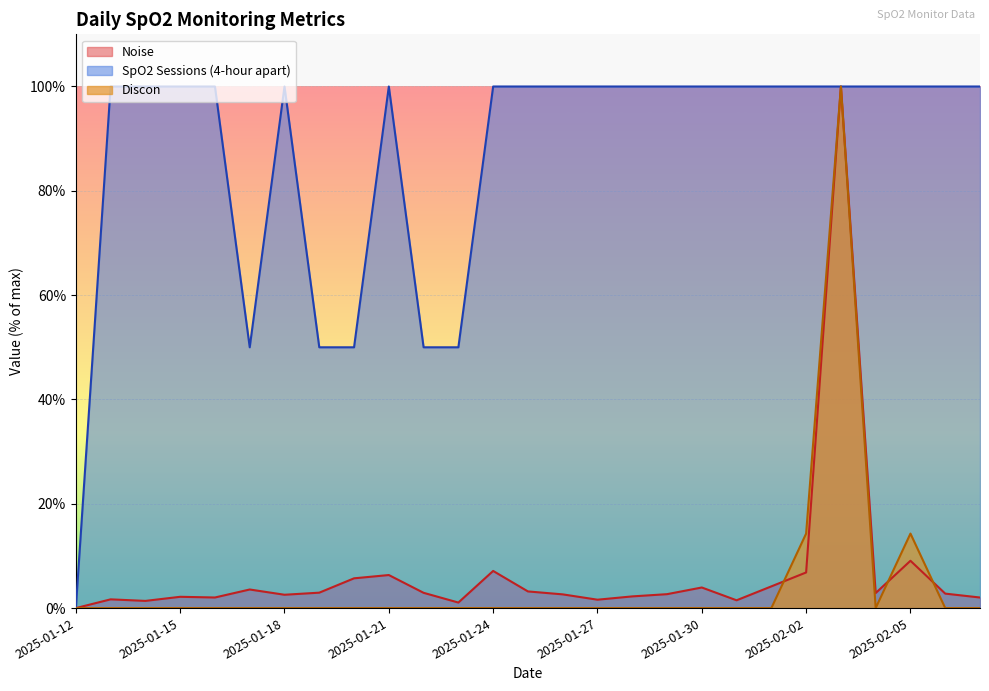

What is the difference between the maximum and second lowest values in the Noise series?

98.9